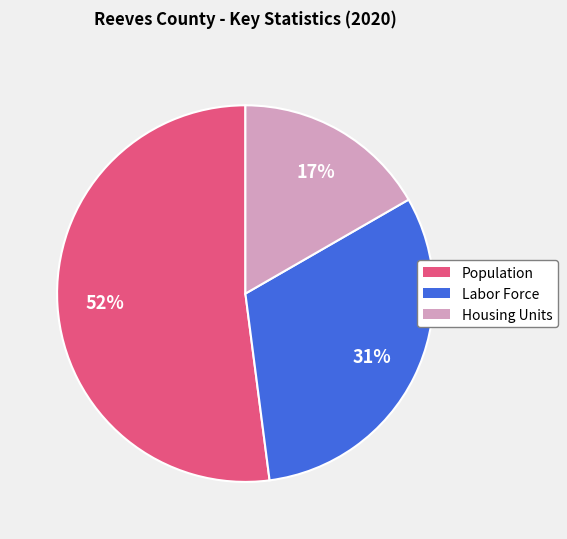

How many segments does this pie chart have?

3